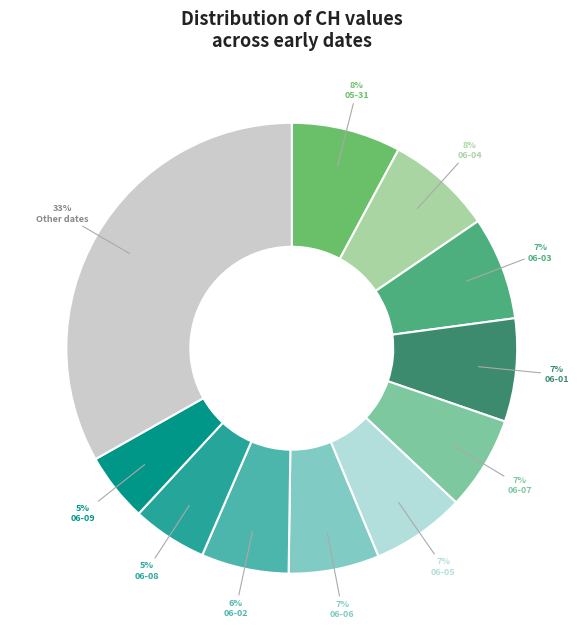

Is there a majority slice in this chart?

No